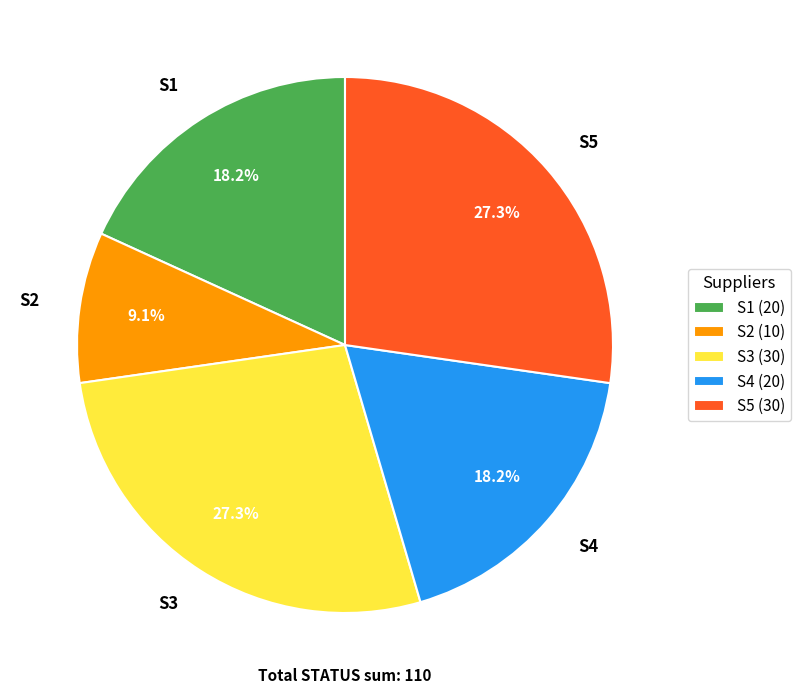

True or false: S5 accounts for 41% of the total.

False